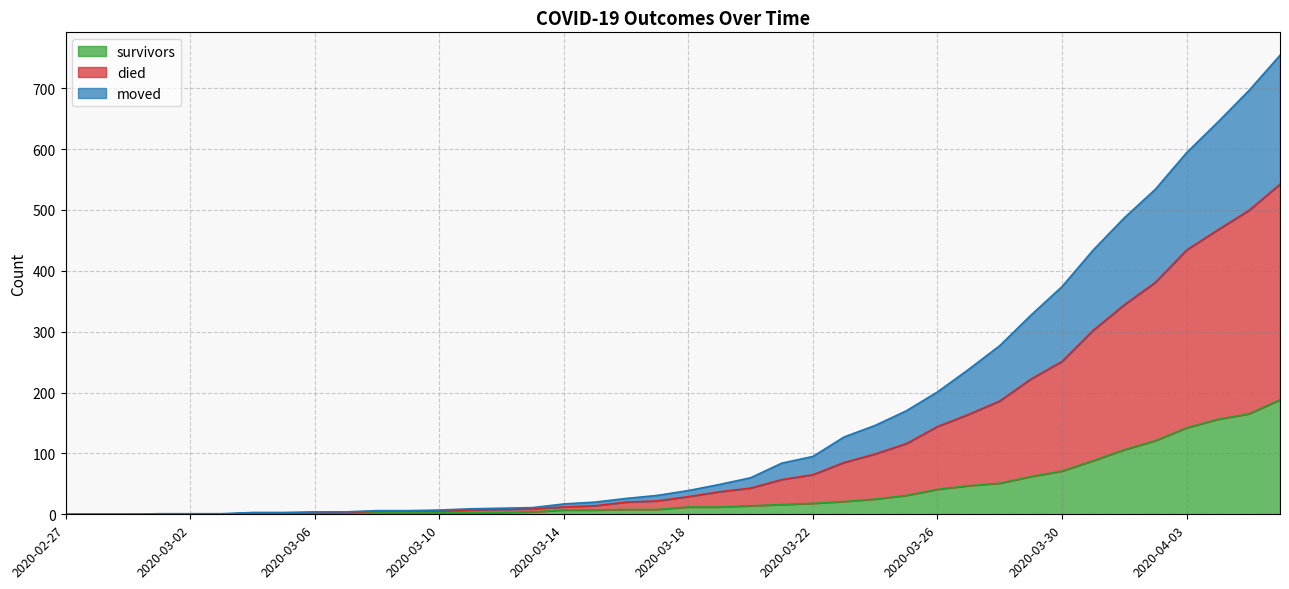

True or false: moved and died cross at least once.

False